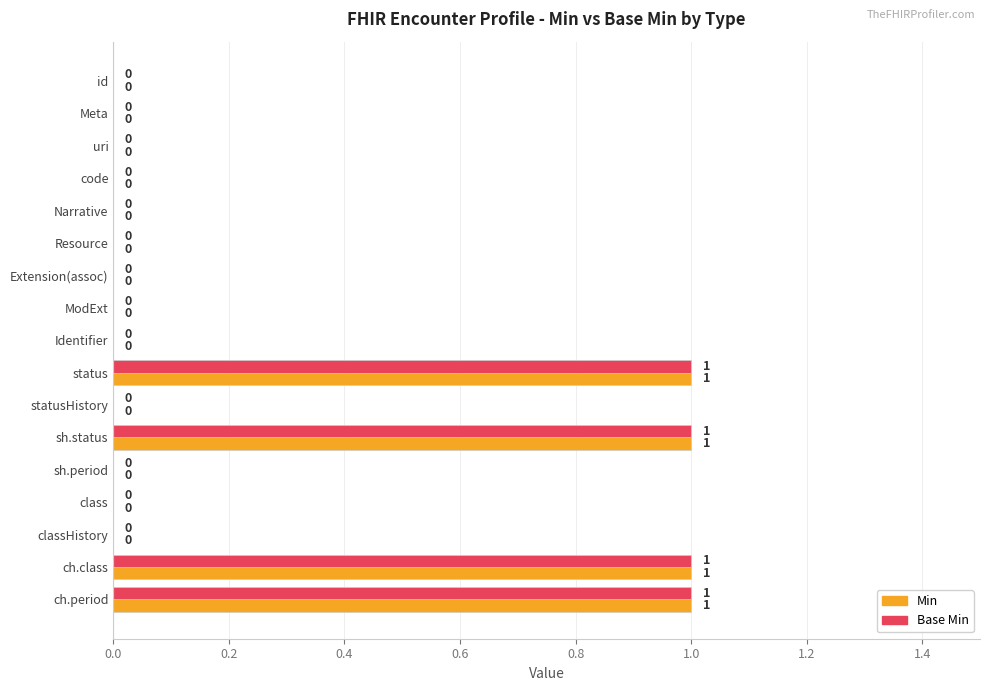

The Min series shows 0 at classHistory. True or false?

True